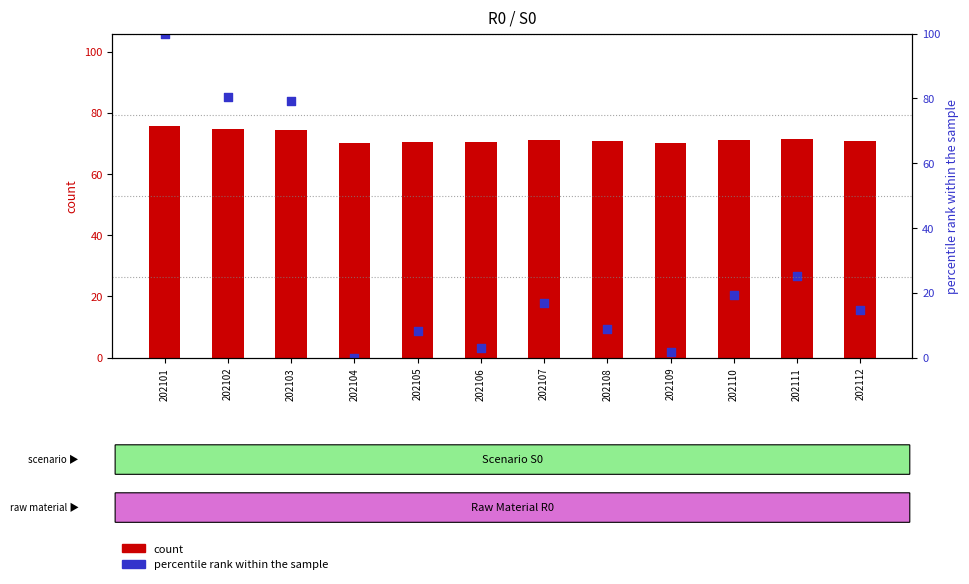

Which series reaches the minimum Y coordinate?

percentile rank within the sample